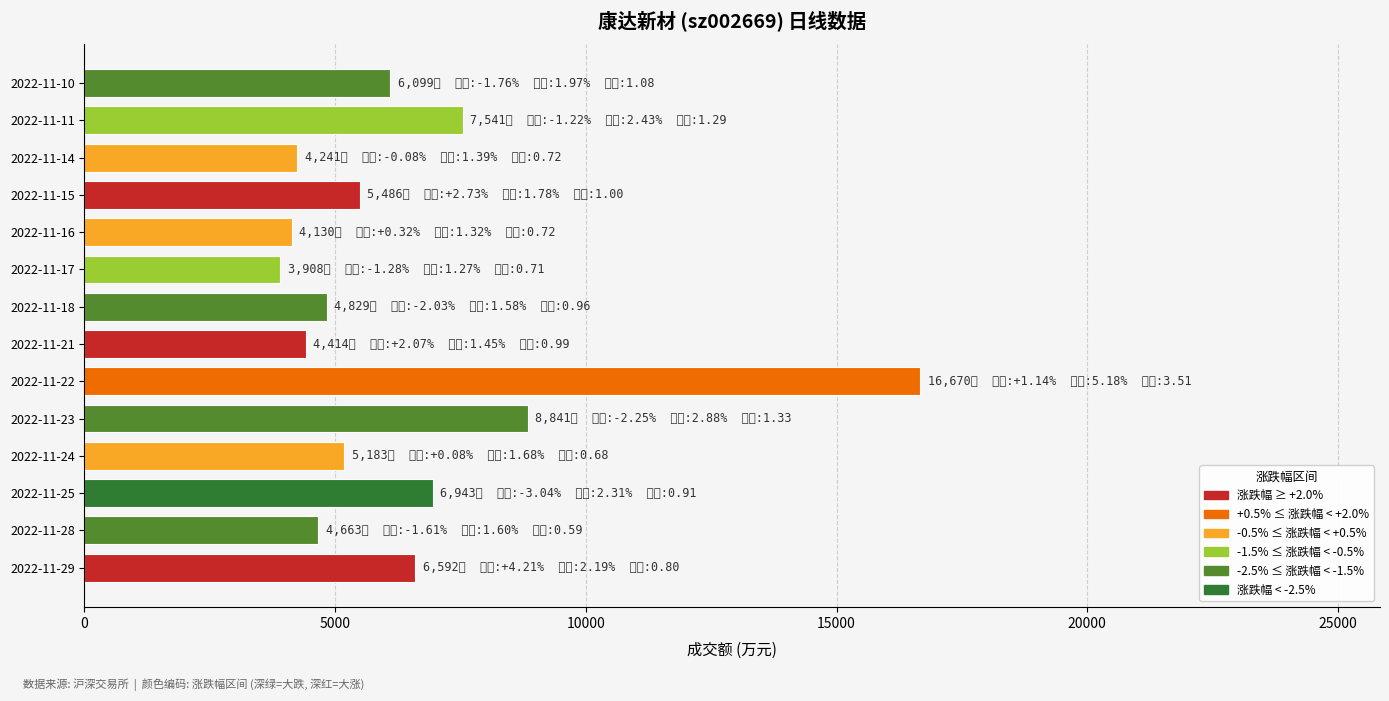

Is it true that the value at 2022-11-22 is 16670?

True